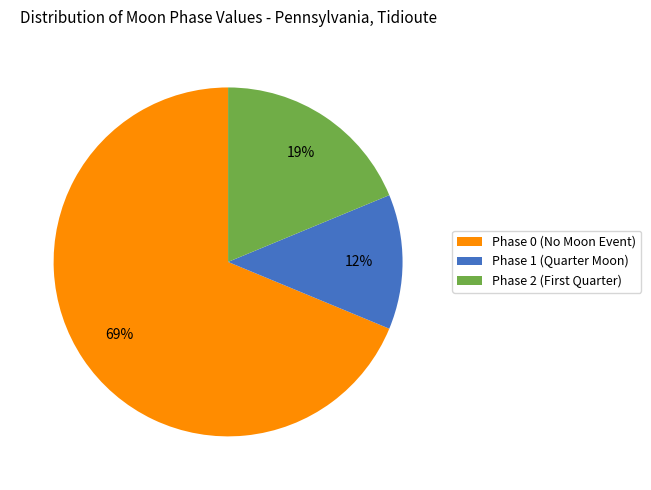

Combined, do Phase 1 (Quarter Moon) and Phase 0 (No Moon Event) account for over 50%?

Yes